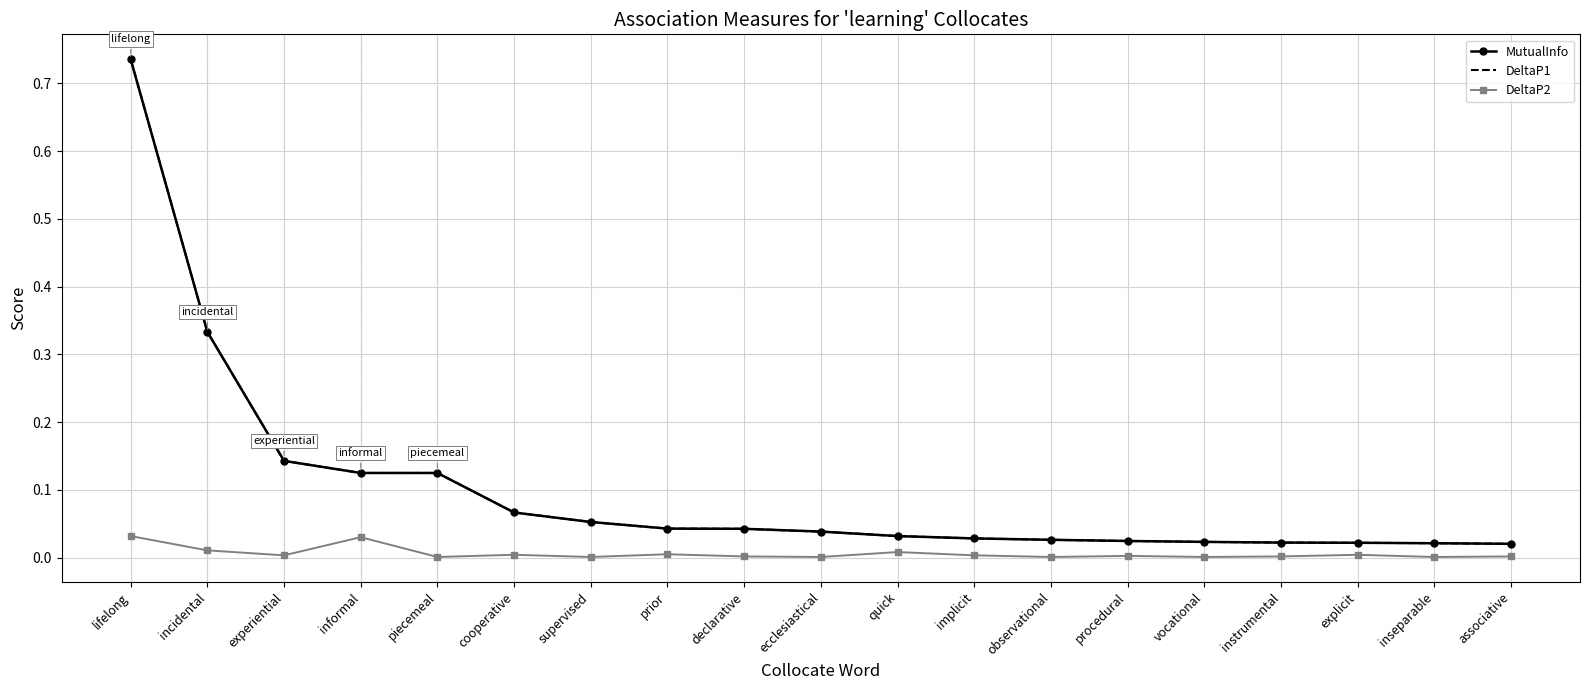

Rank the categories by DeltaP1 value from lowest to highest.

associative, inseparable, explicit, instrumental, vocational, procedural, observational, implicit, quick, ecclesiastical, declarative, prior, supervised, cooperative, piecemeal, informal, experiential, incidental, lifelong